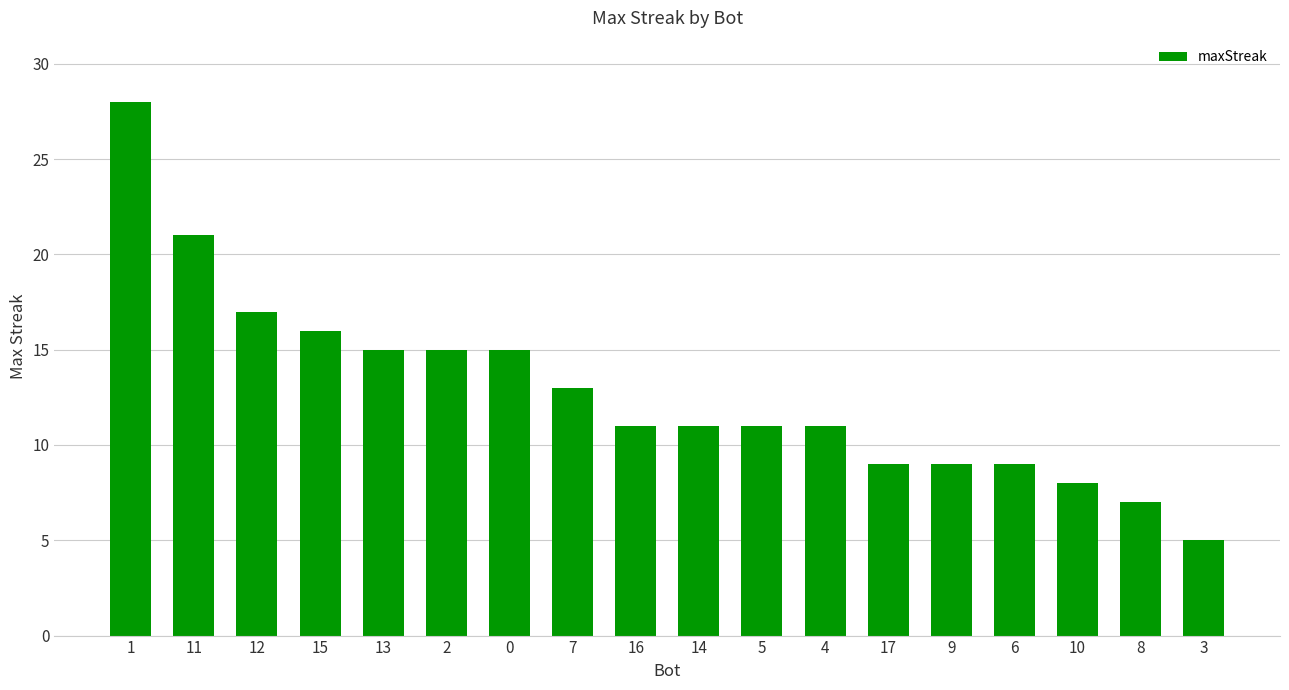

Reading left to right, list all the values displayed in this chart.

28	21	17	16	15	15	15	13	11	11	11	11	9	9	9	8	7	5